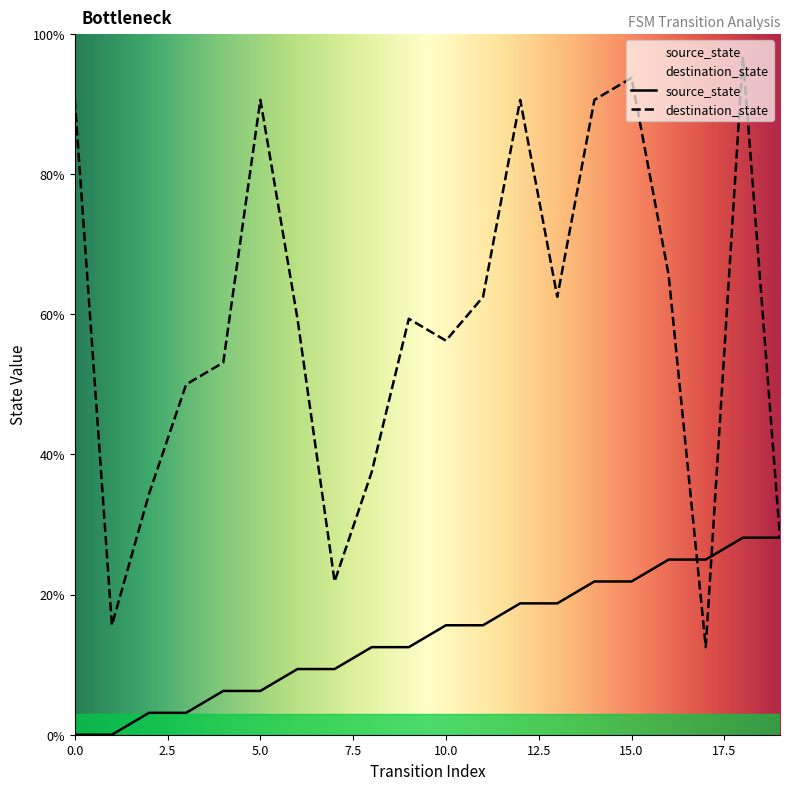

What is the sum of all destination_state values?

1171.9